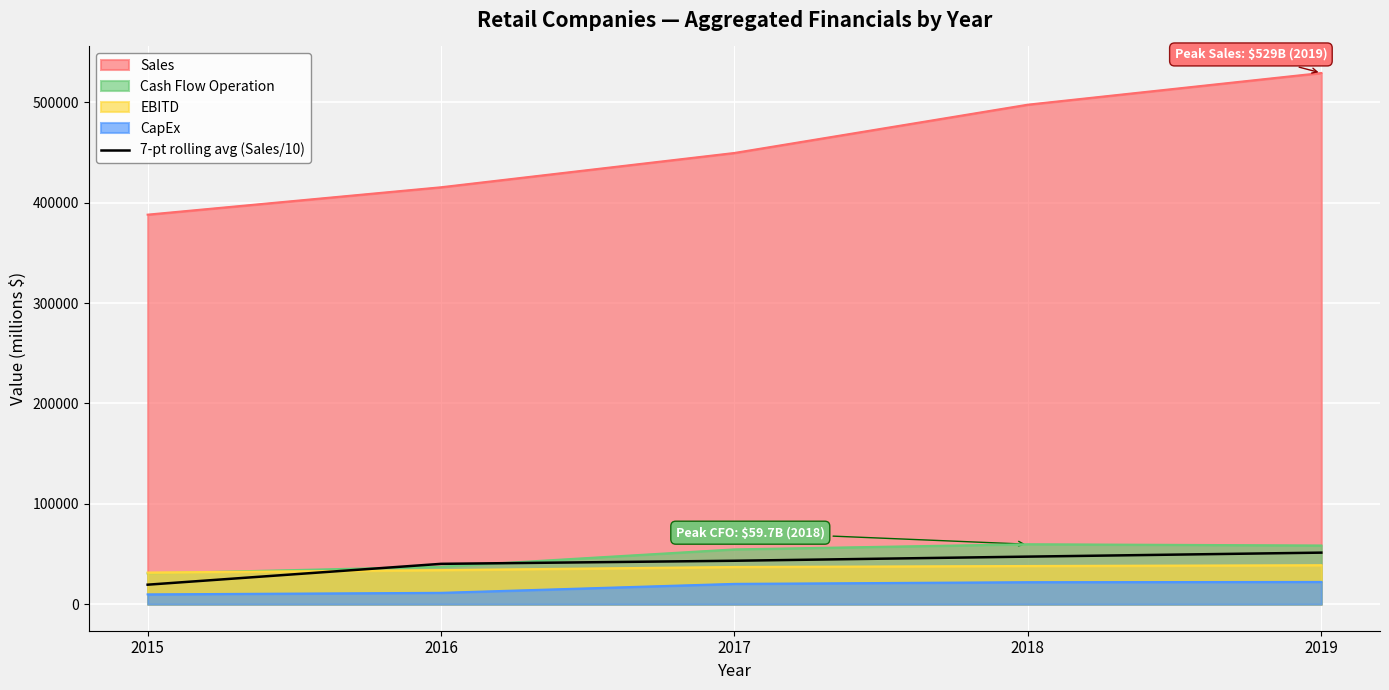

What is the smallest value displayed?

9766.0